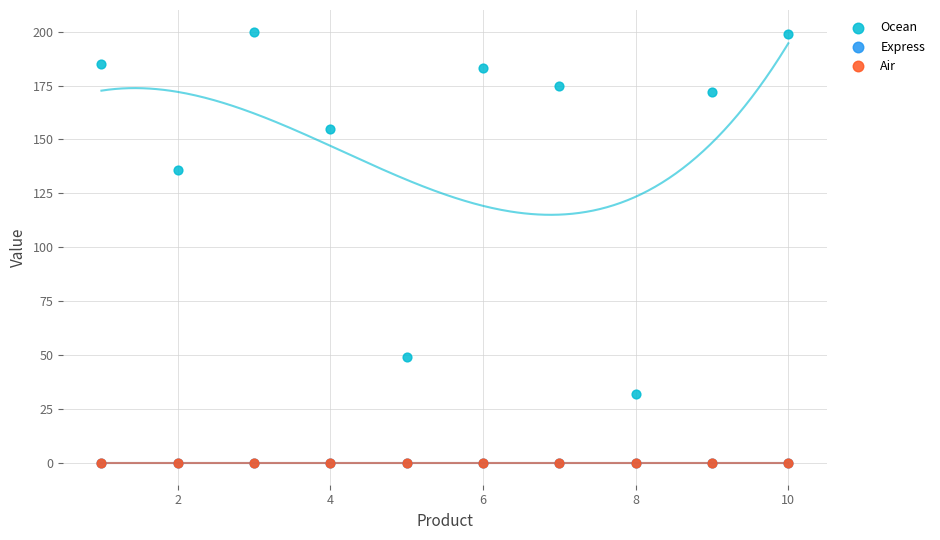

Which series has the largest Y range (max minus min)?

Ocean